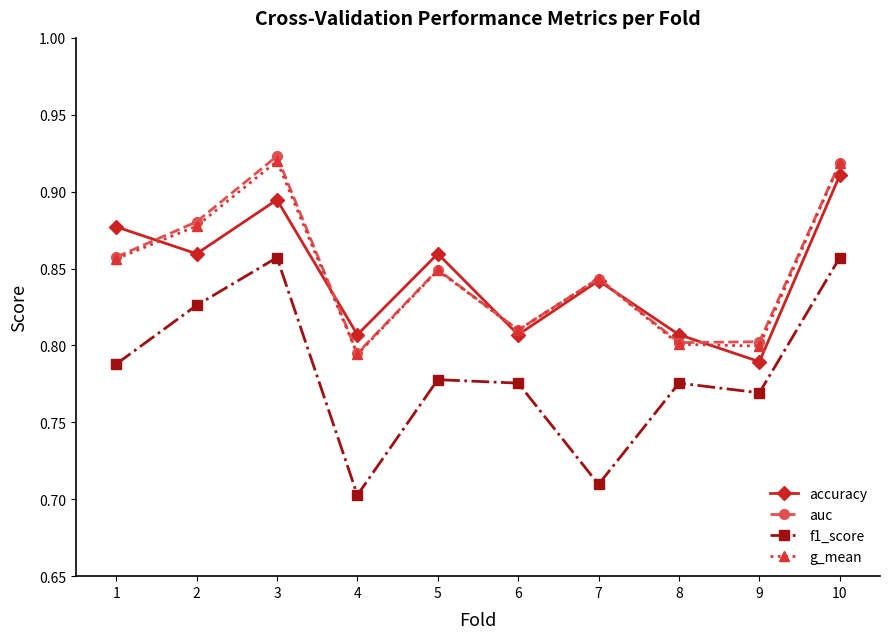

True or false: f1_score and accuracy cross at least once.

False